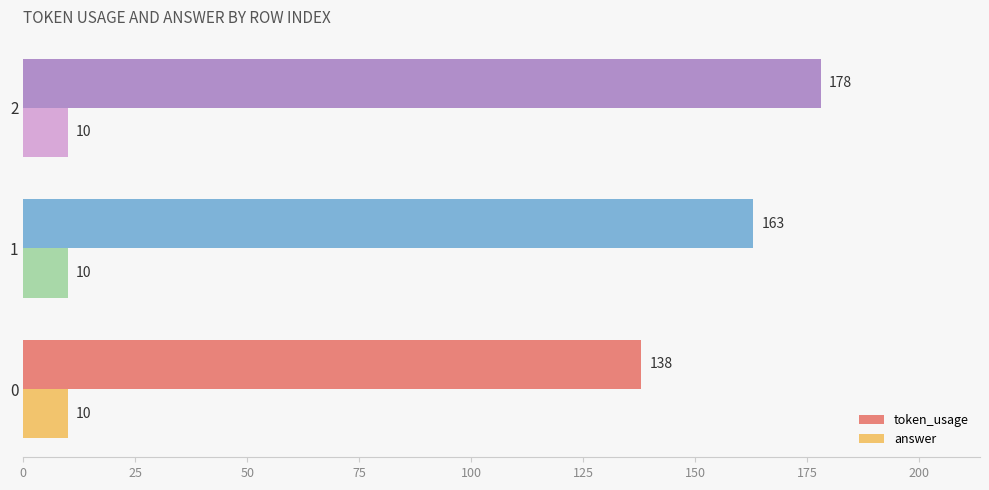

What are all the series names shown in the legend?

token_usage, answer